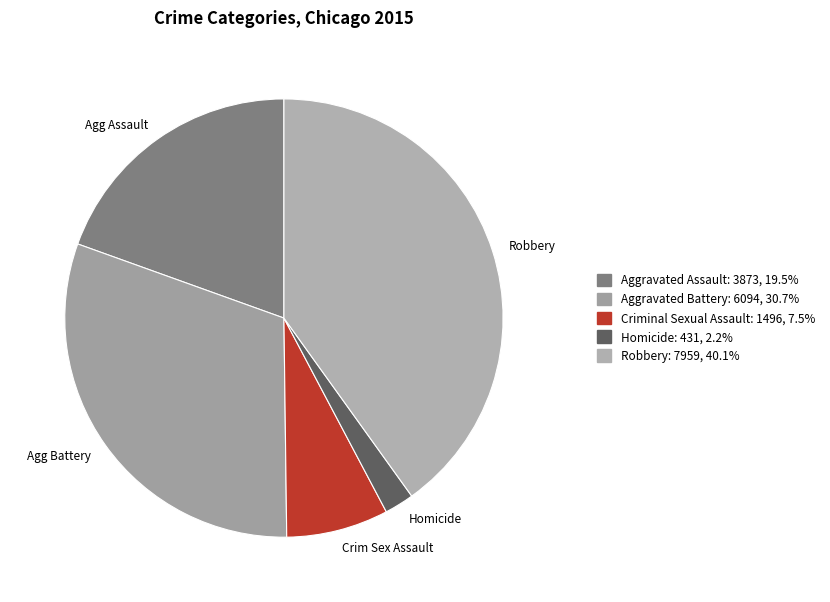

Is it true that Criminal Sexual Assault is 8% of the pie?

True